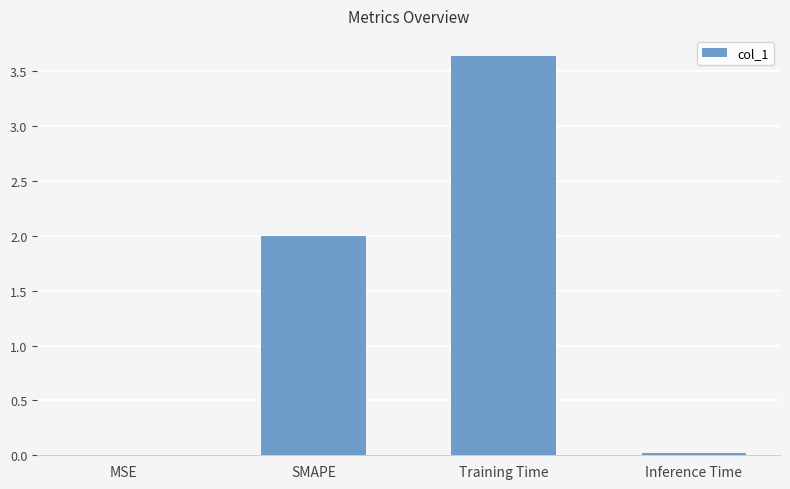

Count the number of categories in the chart.

4